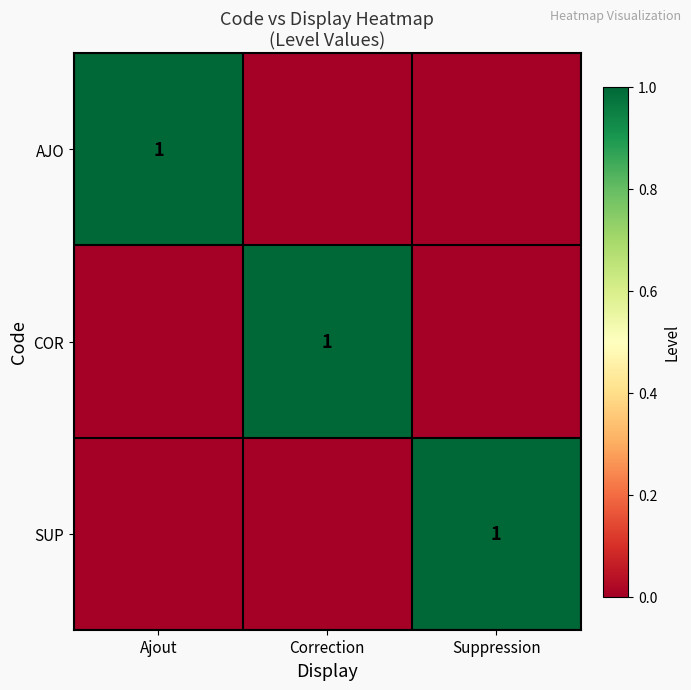

At how many categories does at least one series exceed 0?

3